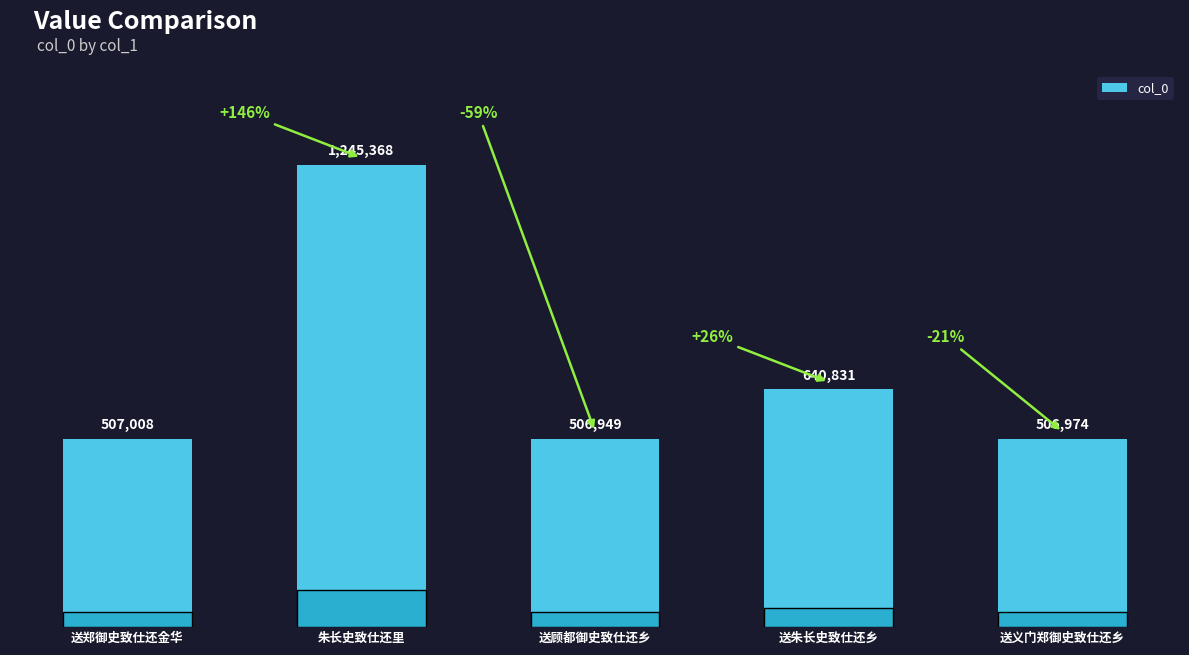

What is the average value?

681426